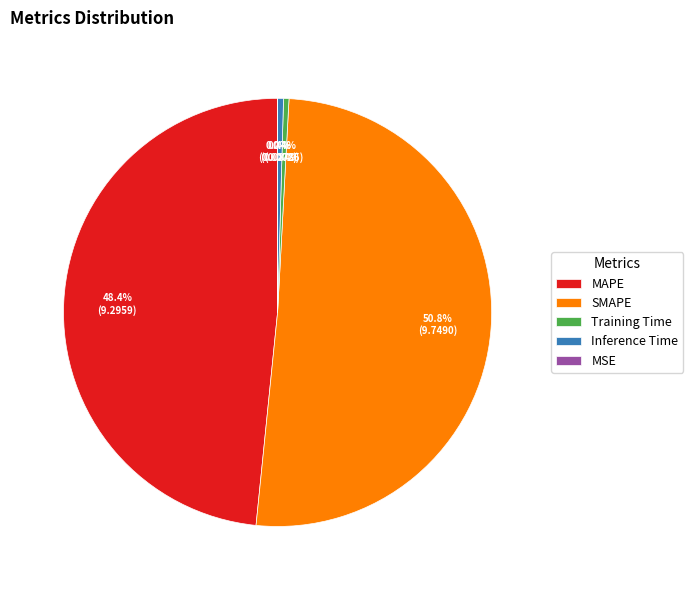

Does SMAPE represent more than half of the total?

Yes